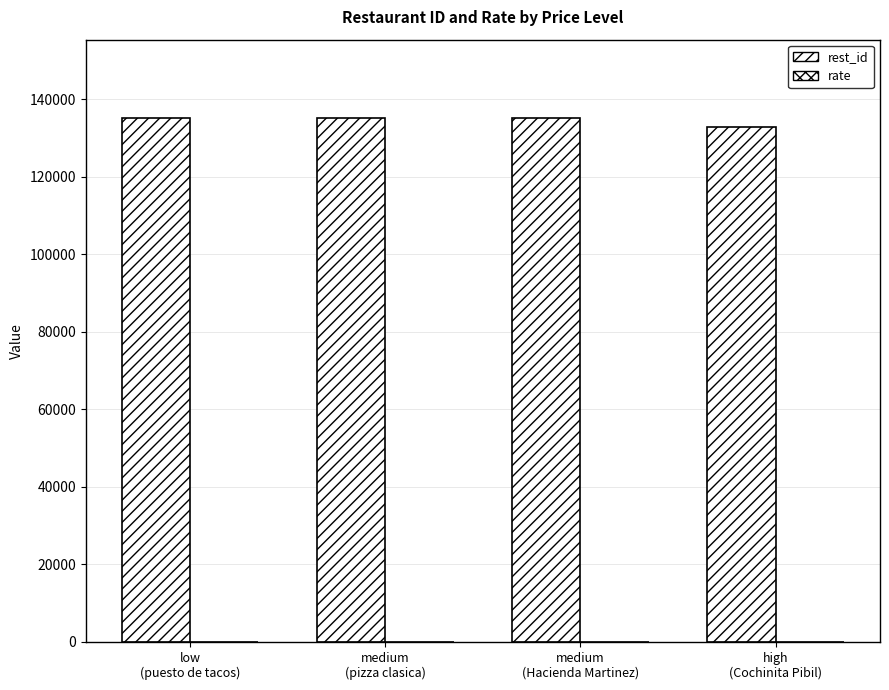

The value of rate at medium
(Hacienda Martinez) is 6. True or false?

True